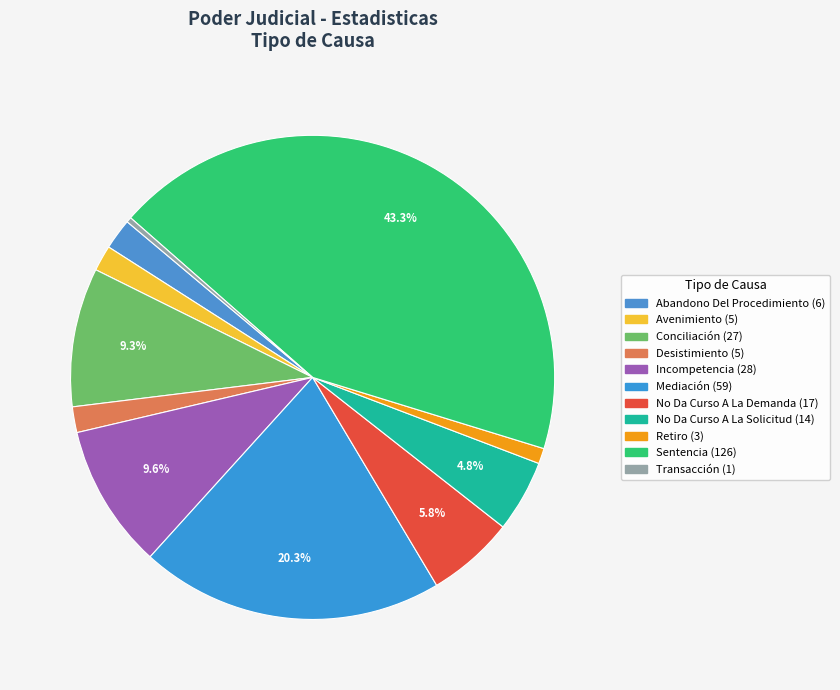

Which slice is the smallest?

Transacción